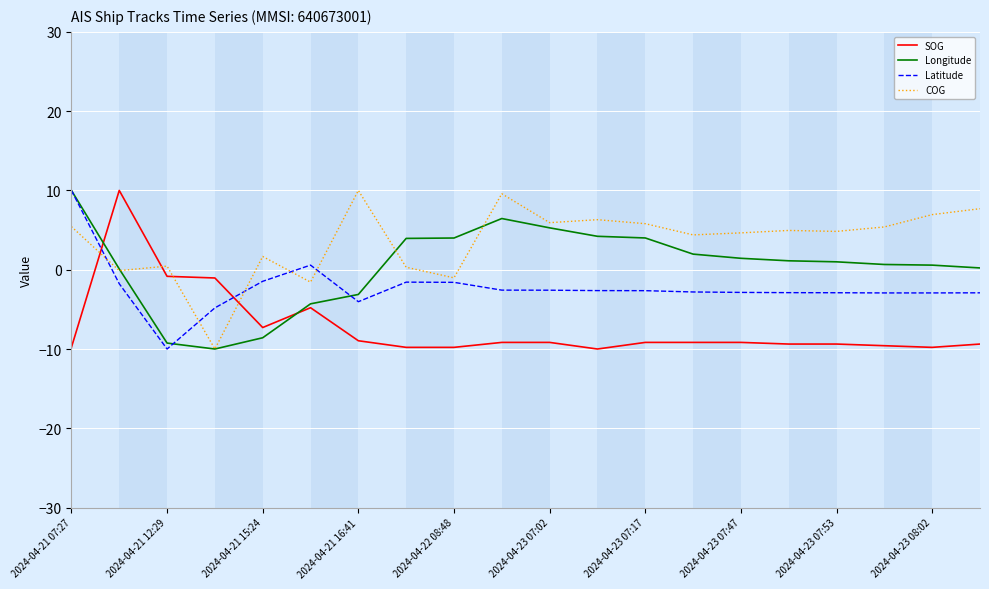

Does the chart display data point markers on the line(s)?

No